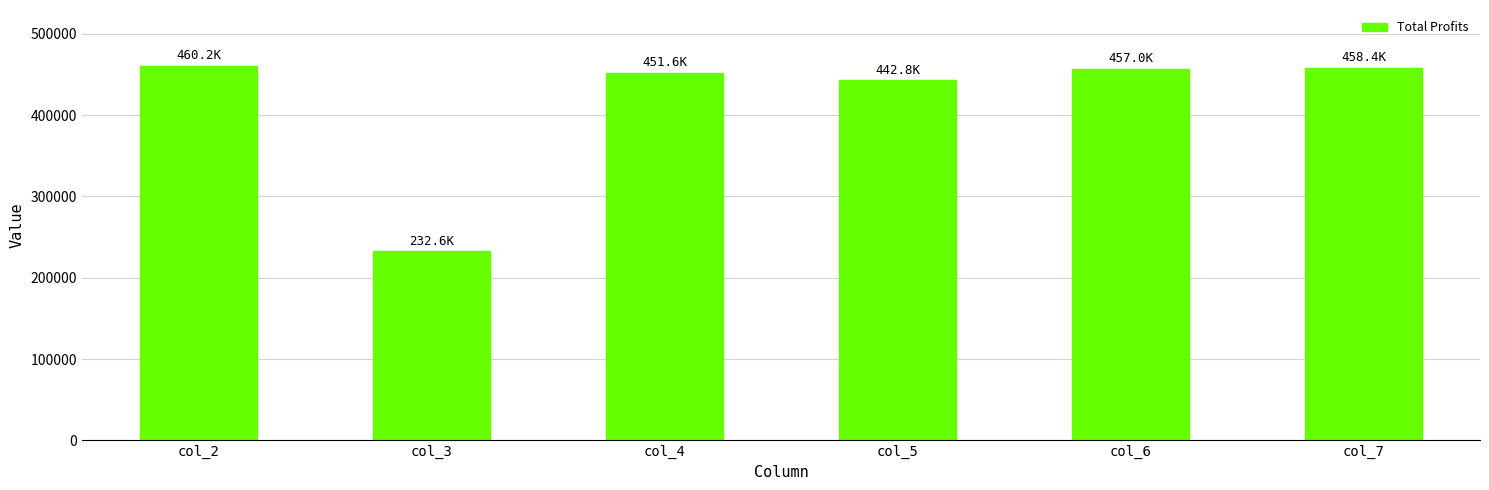

How many data points are less than 457025?

3